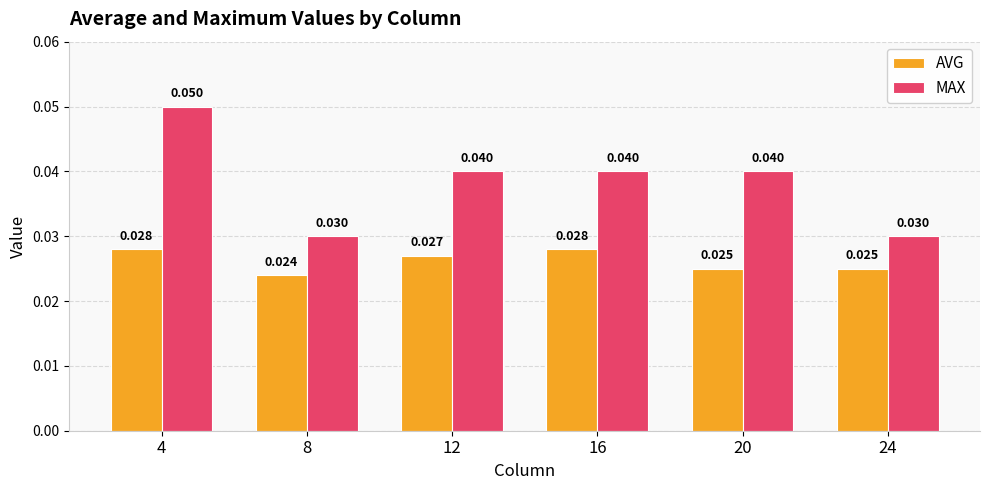

Which series changed the most between 4 and 12?

MAX